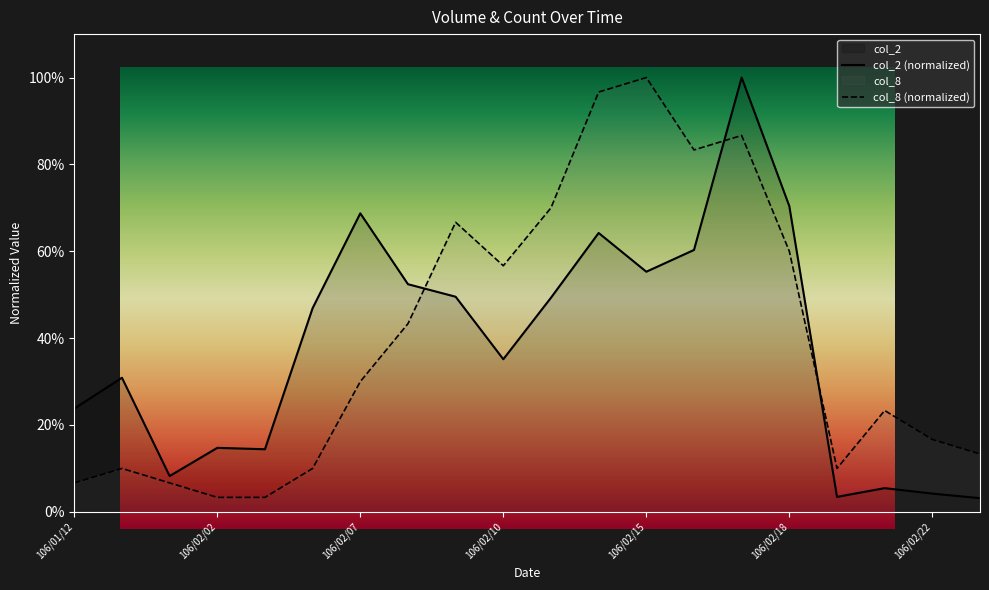

At 106/02/08, list the series in order from smallest to largest.

col_8, col_2